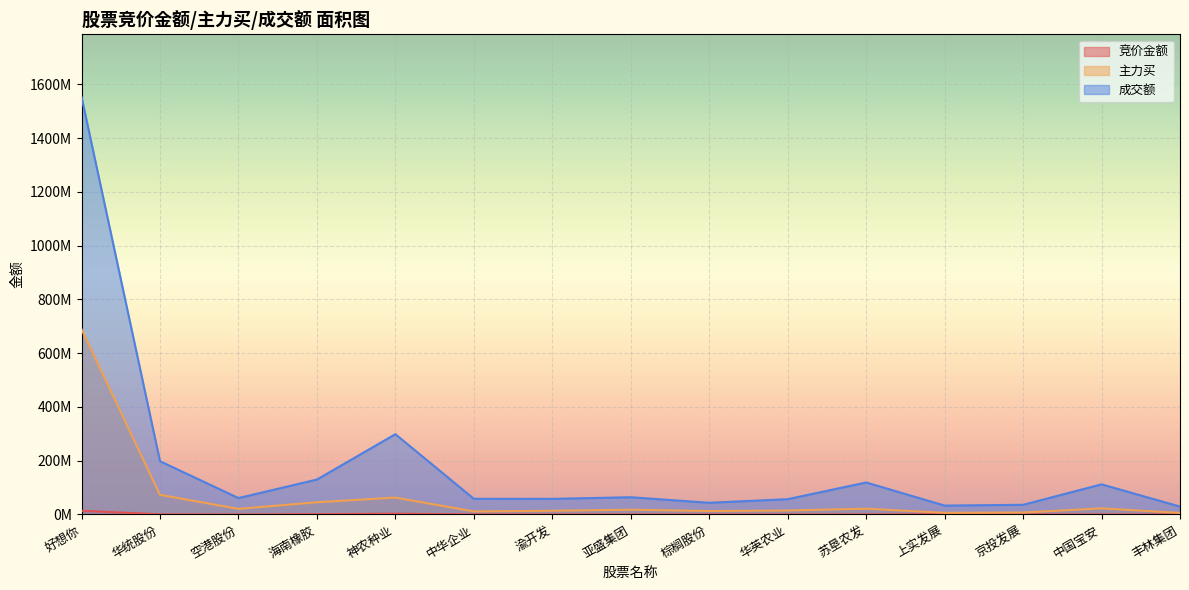

Reading left to right, what are all the values shown in this chart?

竞价金额: 13840294	614350	256215	1045476	2962435	226192	303755	320032	298508	180675	388544	1138592	103500	245668	190105
主力买: 688934258	73073852	20860391	45419747	62838915	11334171	13828916	17695387	12800483	14725006	21417404	6117942	7298947	22688363	5781200
成交额: 1553626227	198161743	60983225	129909798	298729208	58290466	58103432	64084077	43446345	56913724	119003140	33002357	35904138	112114181	29305917